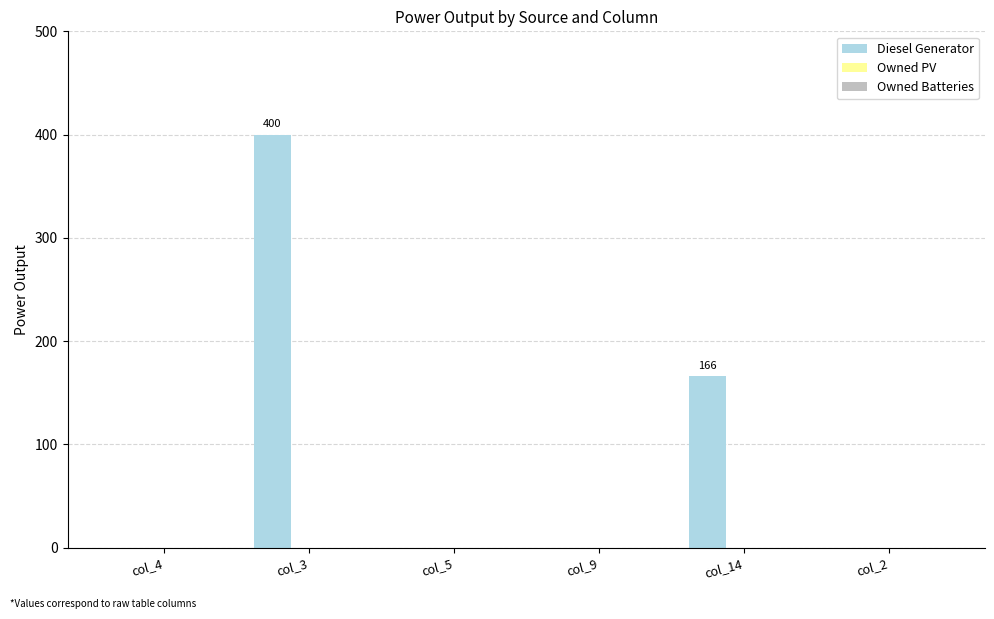

Reading left to right, transcribe all the data shown in this chart.

col_4=0	col_3=400	col_5=0	col_9=0	col_14=166	col_2=0